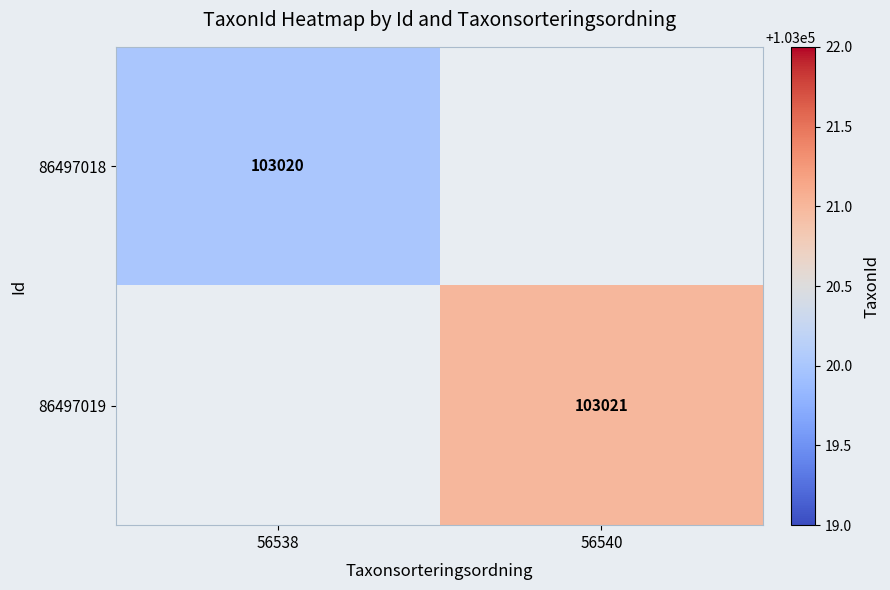

What is the greatest value displayed?

103021